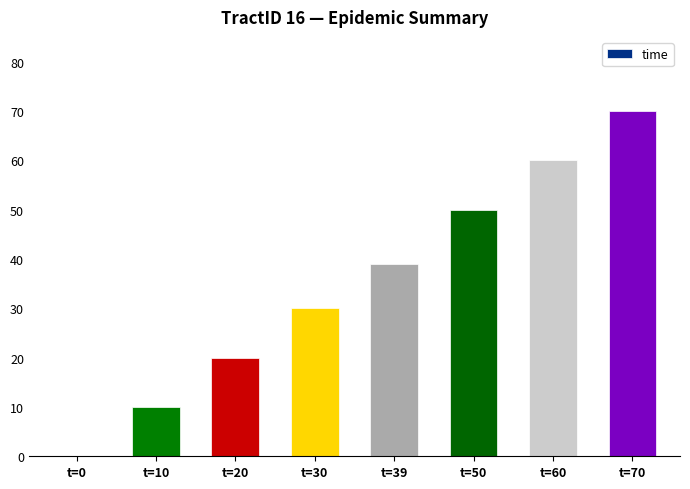

True or false: the data shows 104 at t=60.

False